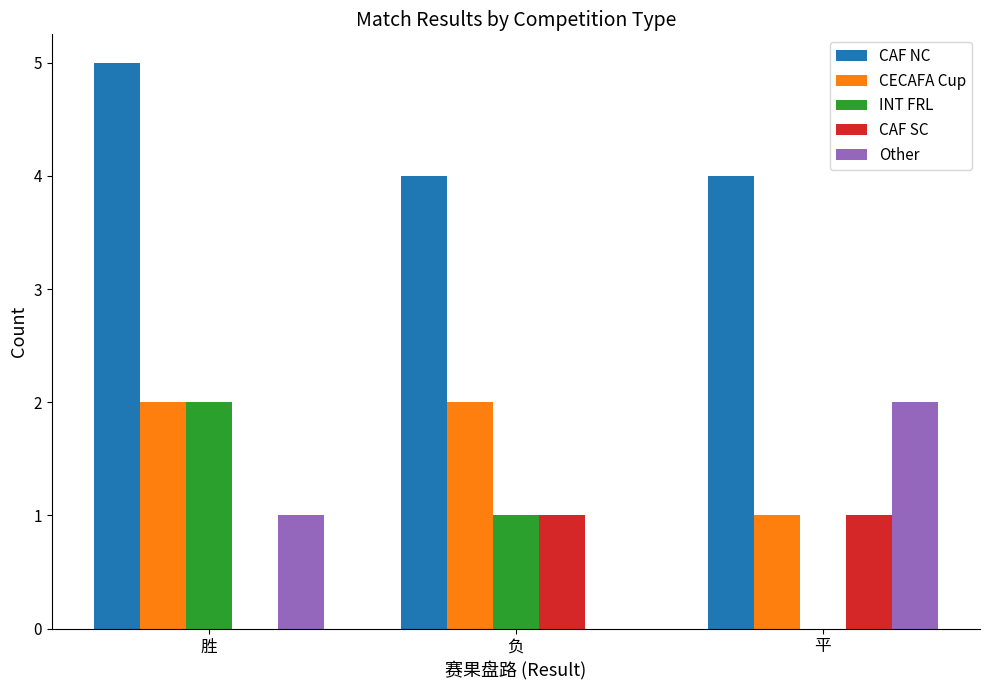

Reading left to right, extract all data points from this chart.

CAF NC: 5	4	4
CECAFA Cup: 2	2	1
INT FRL: 2	1	0
CAF SC: 0	1	1
Other: 1	0	2